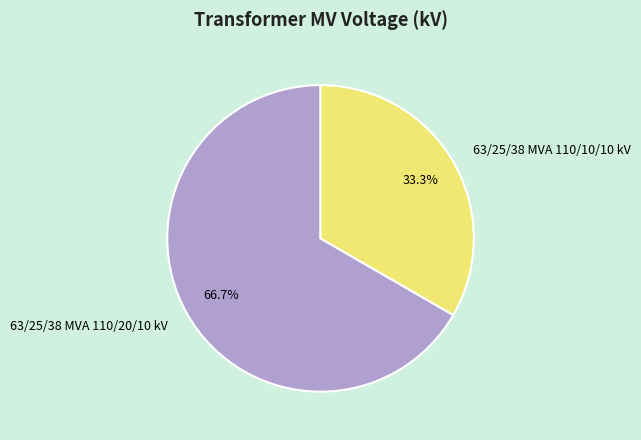

To the nearest percent, what is the combined percentage of 63/25/38 MVA 110/20/10 kV and 63/25/38 MVA 110/10/10 kV?

100%